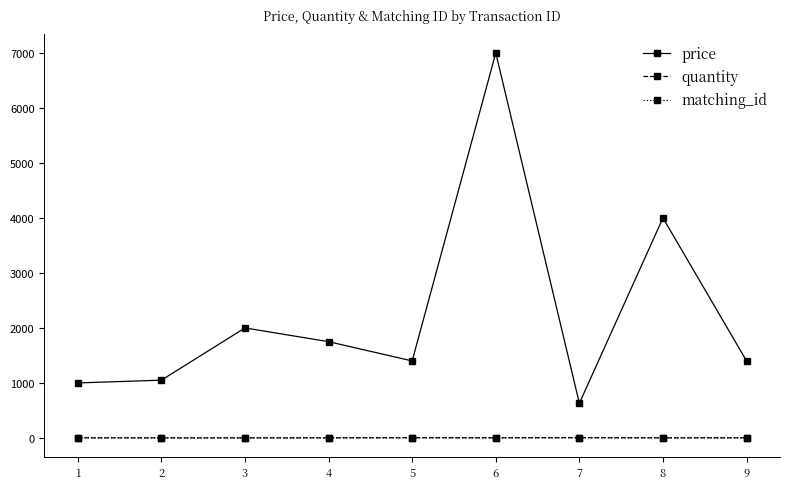

How many series are shown in this chart?

3